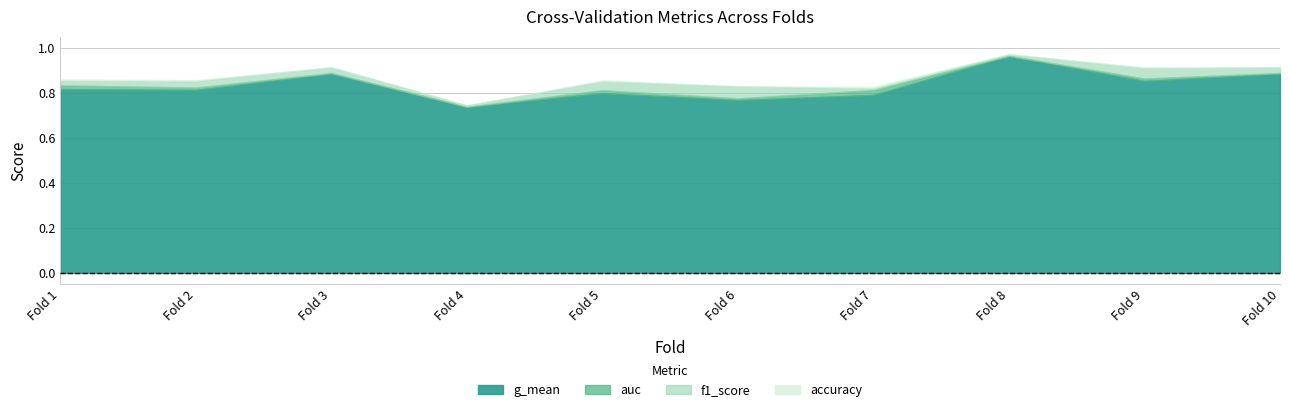

What is the maximum value for g_mean?

1.0